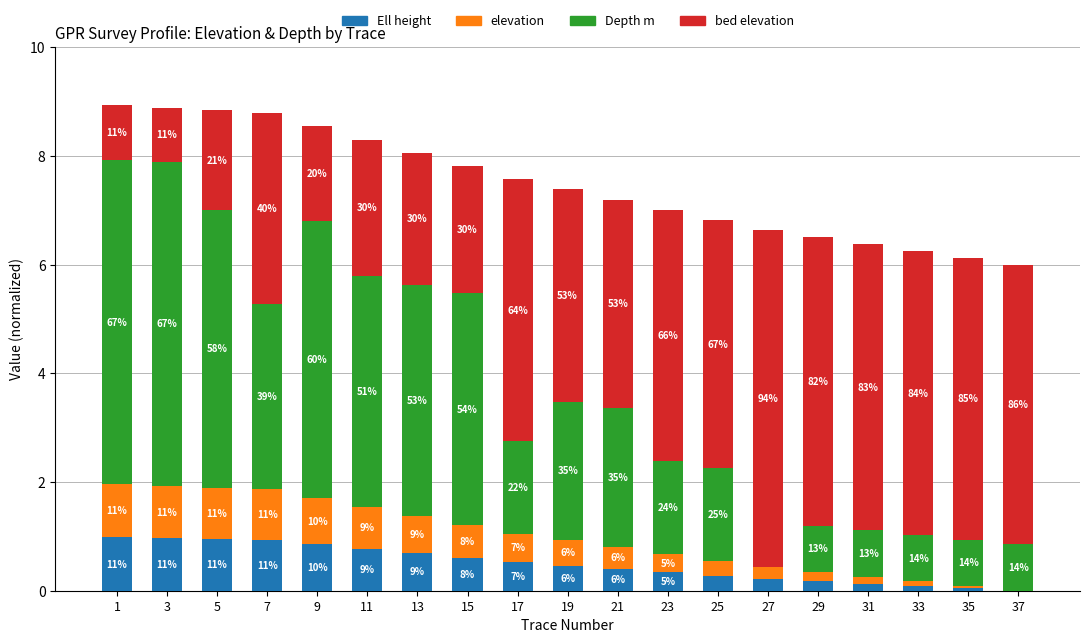

What is the difference between the second highest and minimum values in the Ell height series?

1.0